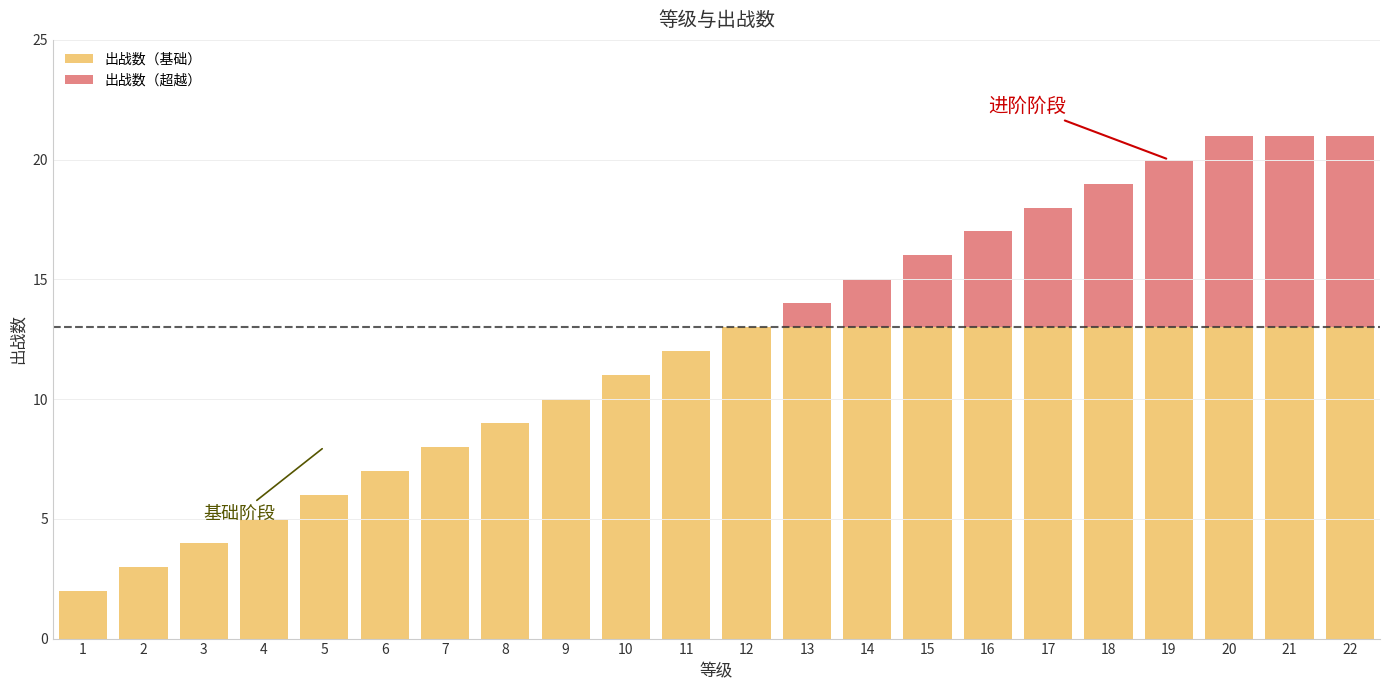

What is the sum of all 出战数（基础） values?

220